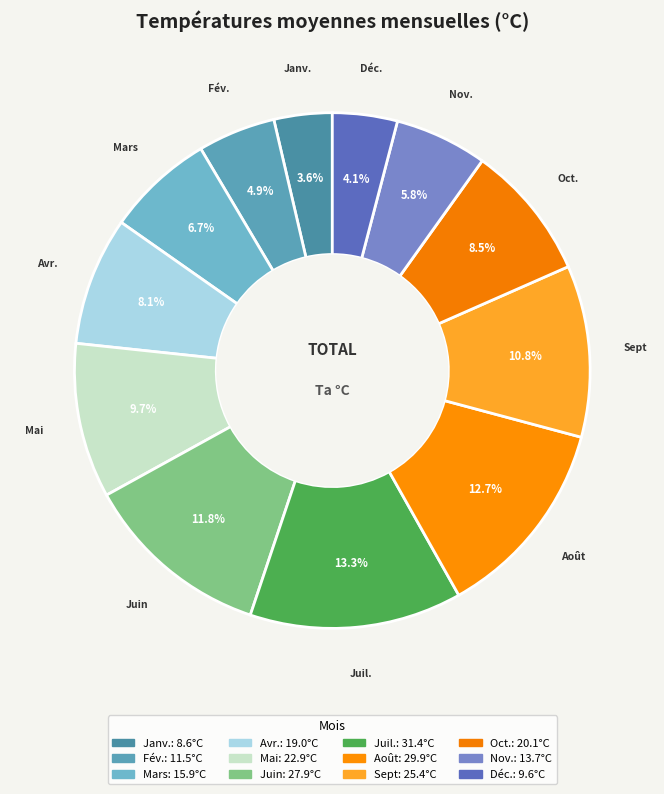

How many slices are in this pie chart?

12